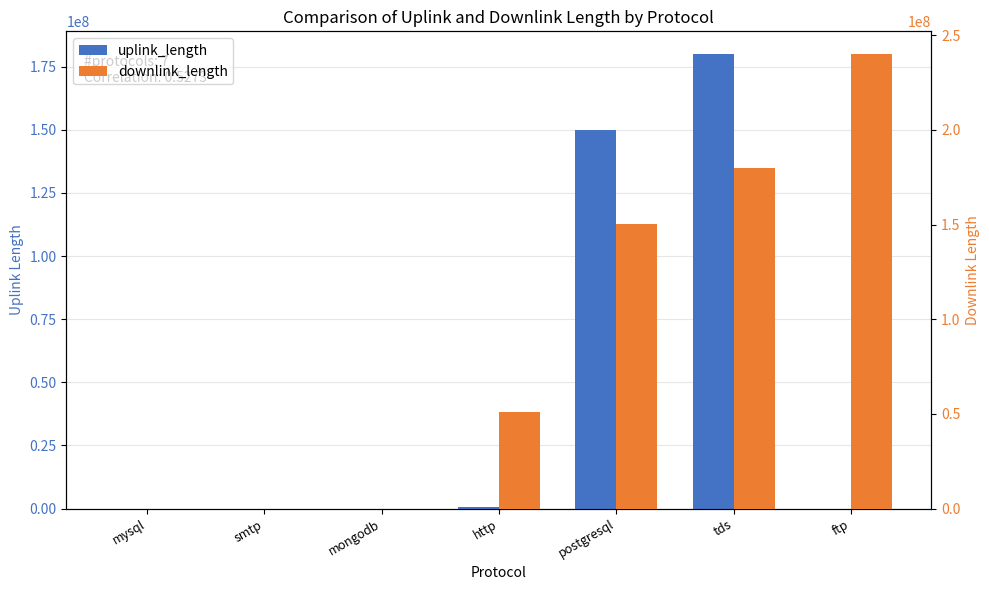

How many series are shown in this chart?

2